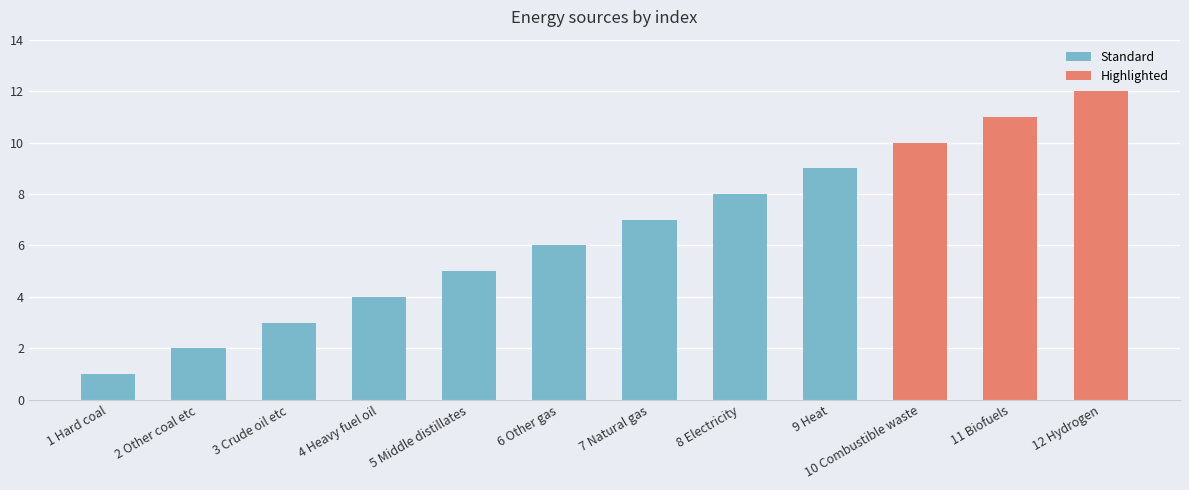

At which label does the data first exceed 7?

8 Electricity